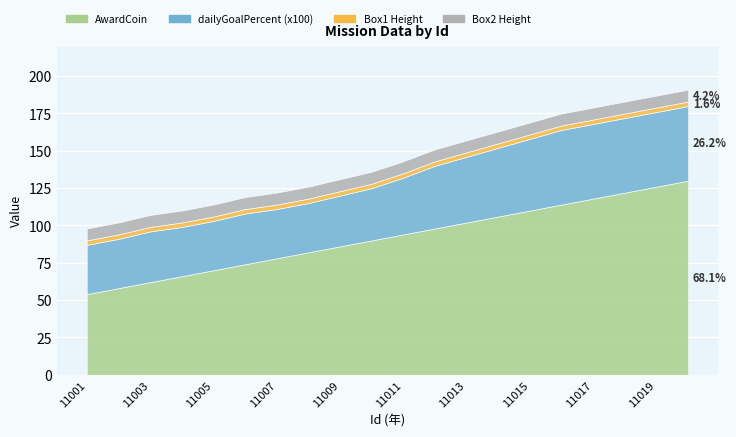

Count the number of data series in this chart.

4